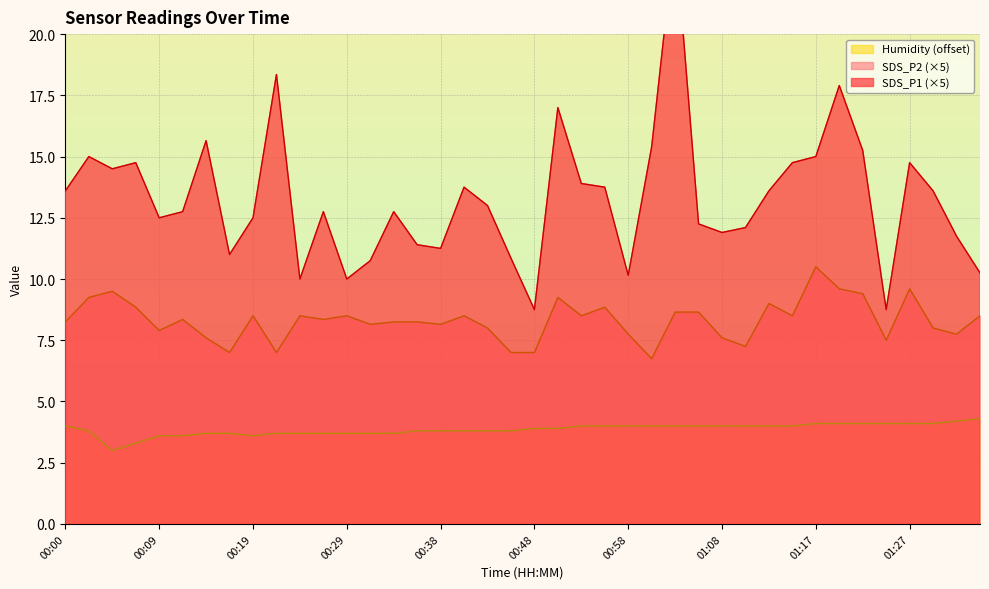

Rank the categories by Humidity value from lowest to highest.

00:04, 00:07, 00:09, 00:12, 00:19, 00:14, 00:17, 00:21, 00:24, 00:26, 00:29, 00:31, 00:34, 00:02, 00:36, 00:38, 00:41, 00:44, 00:46, 00:48, 00:51, 00:00, 00:53, 00:56, 00:58, 01:00, 01:03, 01:05, 01:08, 01:10, 01:13, 01:15, 01:17, 01:20, 01:22, 01:25, 01:27, 01:30, 01:32, 01:34